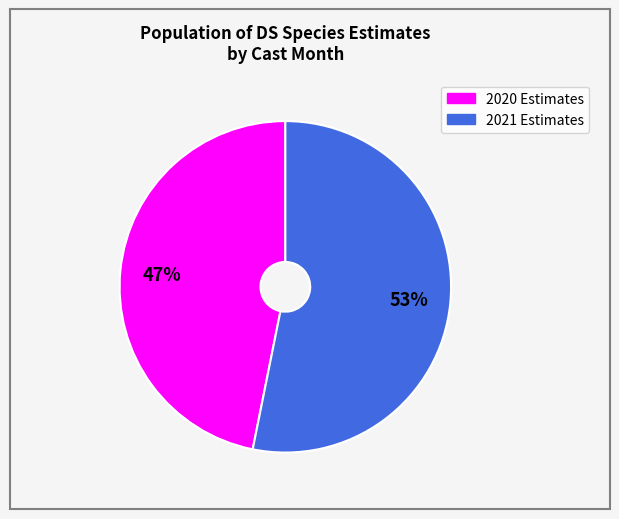

How many segments does this pie chart have?

2